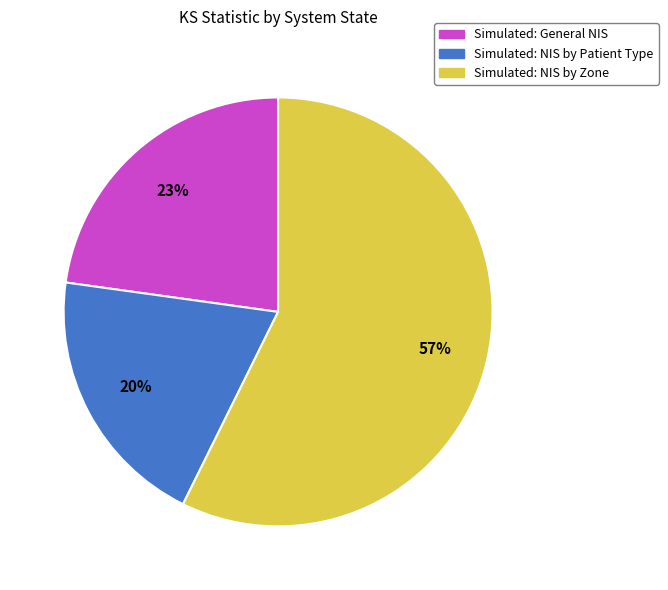

Which category has the smallest portion of the pie?

Simulated: NIS by Patient Type